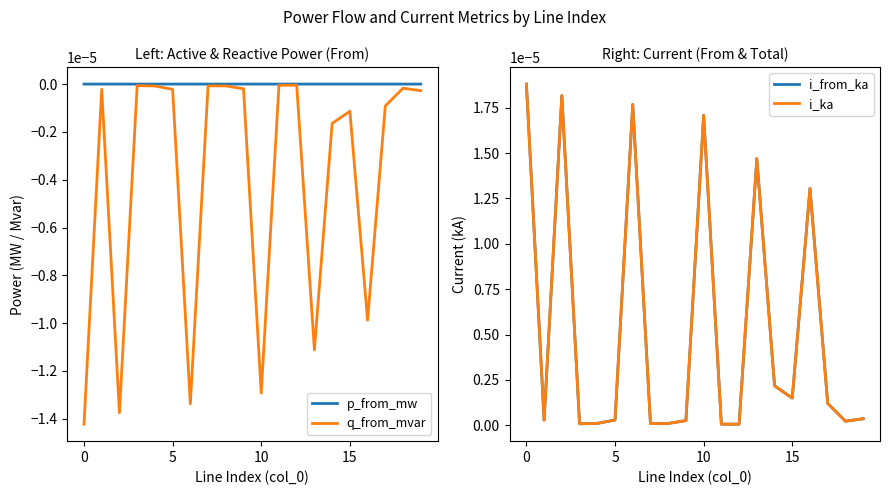

What is the label of the 20th point from the left?

19